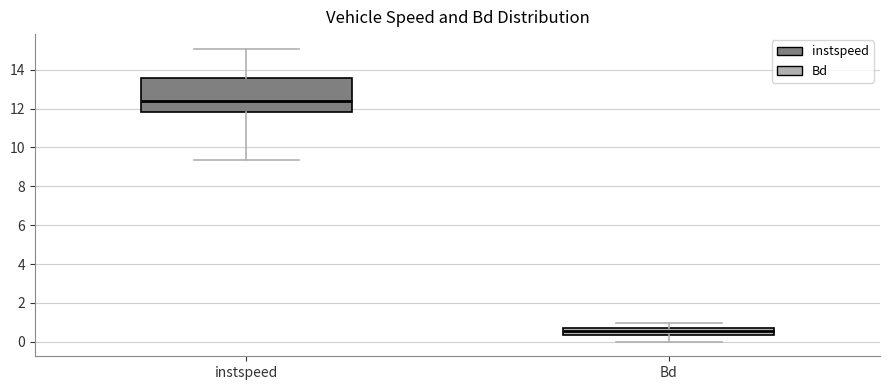

Reading left to right, transcribe this box plot: for each box, give where its median line is, the range the box spans, and where its two whiskers end, as read against the y-axis. The values are not printed on the chart, so give them approximately, as read against the axis.

instspeed: median 12.4, box 11.8 to 13.6, whiskers 9.4 to 15.0
Bd: median 0.6, box 0.4 to 0.8, whiskers 0.0 to 1.0